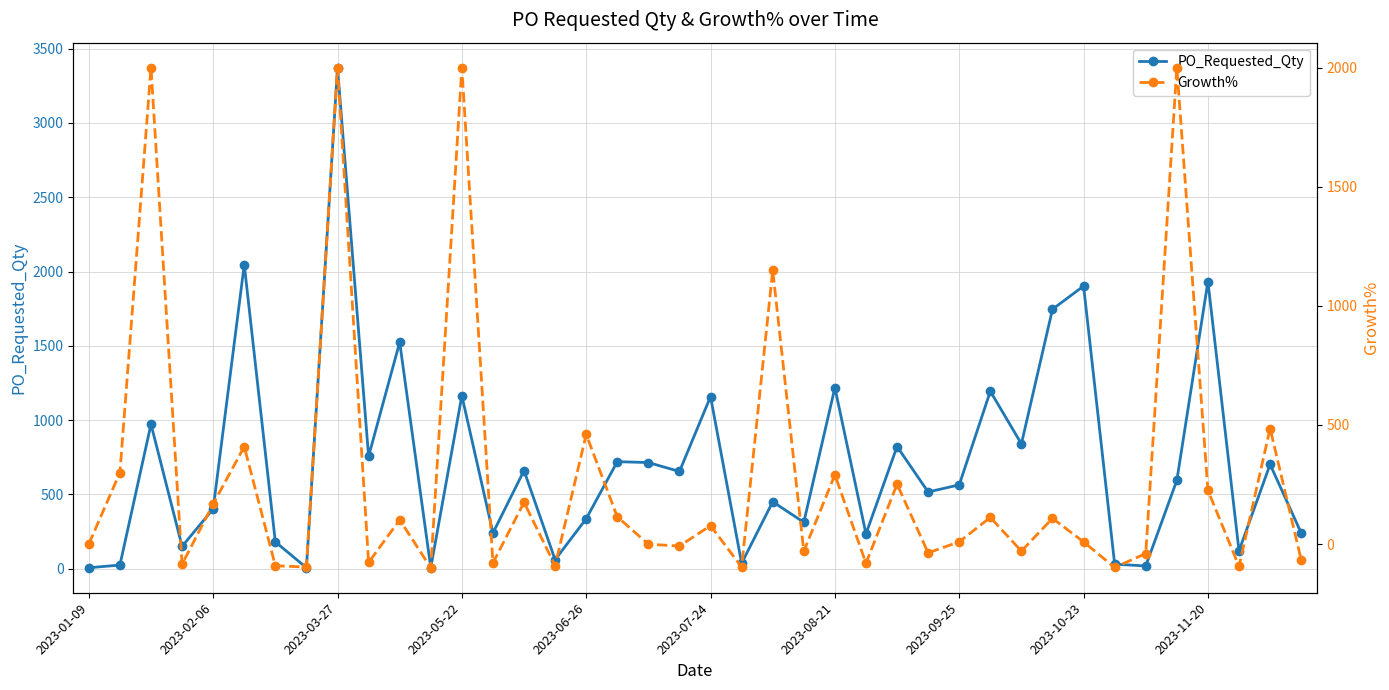

What is the difference between the highest and lowest values at 33?

128.4